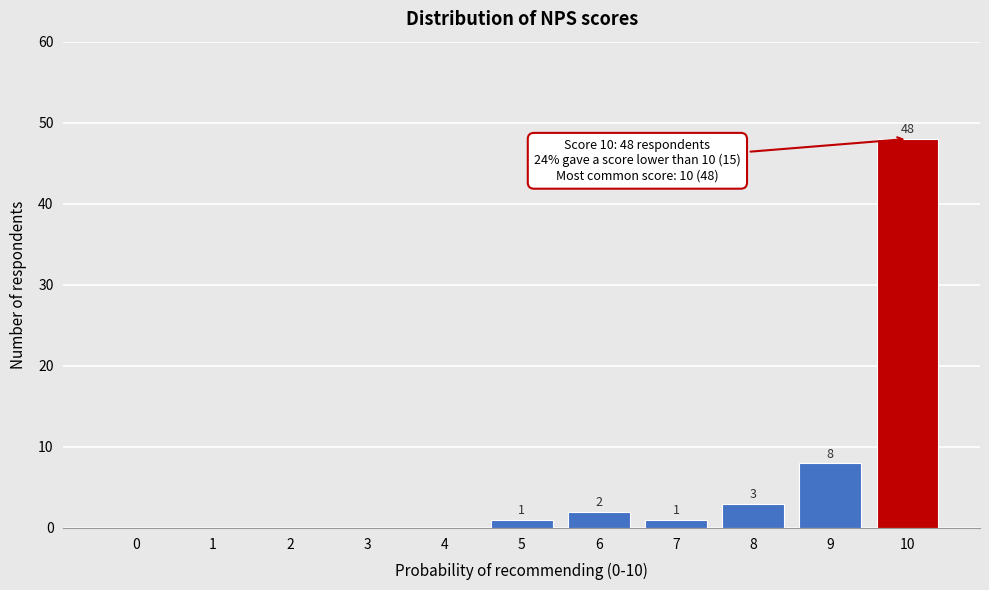

Reading left to right, transcribe all the data shown in this chart.

0=0	1=0	2=0	3=0	4=0	5=1	6=2	7=1	8=3	9=8	10=48